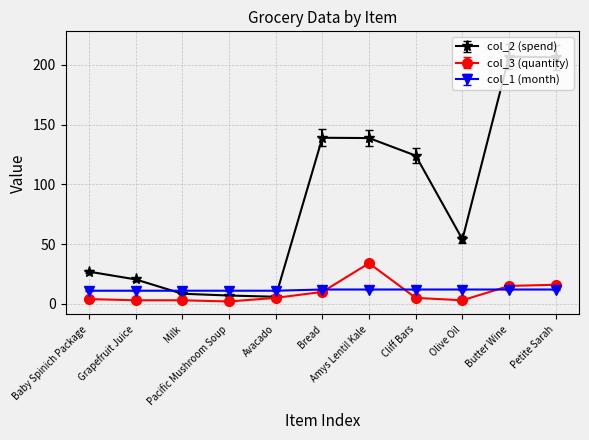

How many data points does each series have?

11